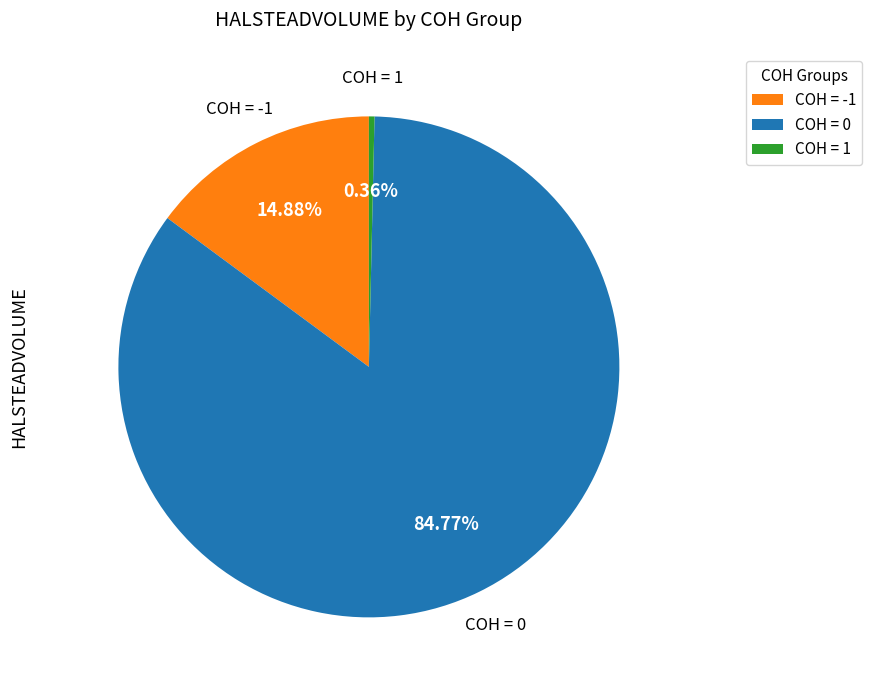

Does any single category account for the majority?

Yes